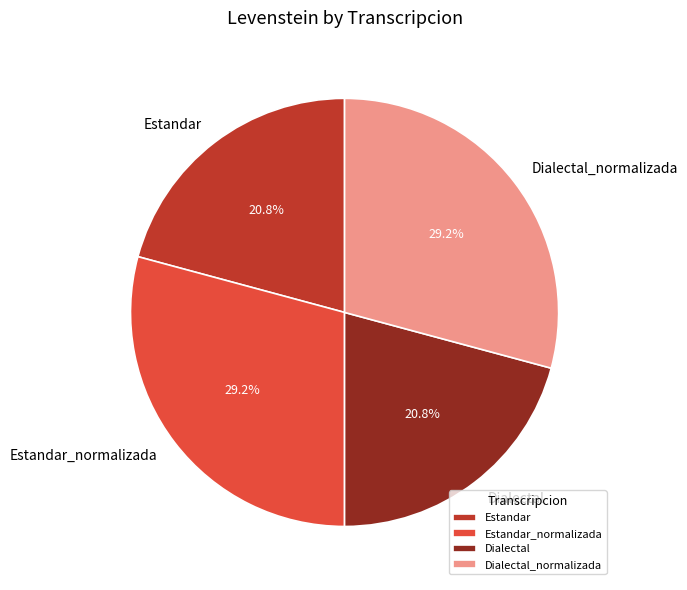

Does Dialectal_normalizada account for over 50% of the chart?

No